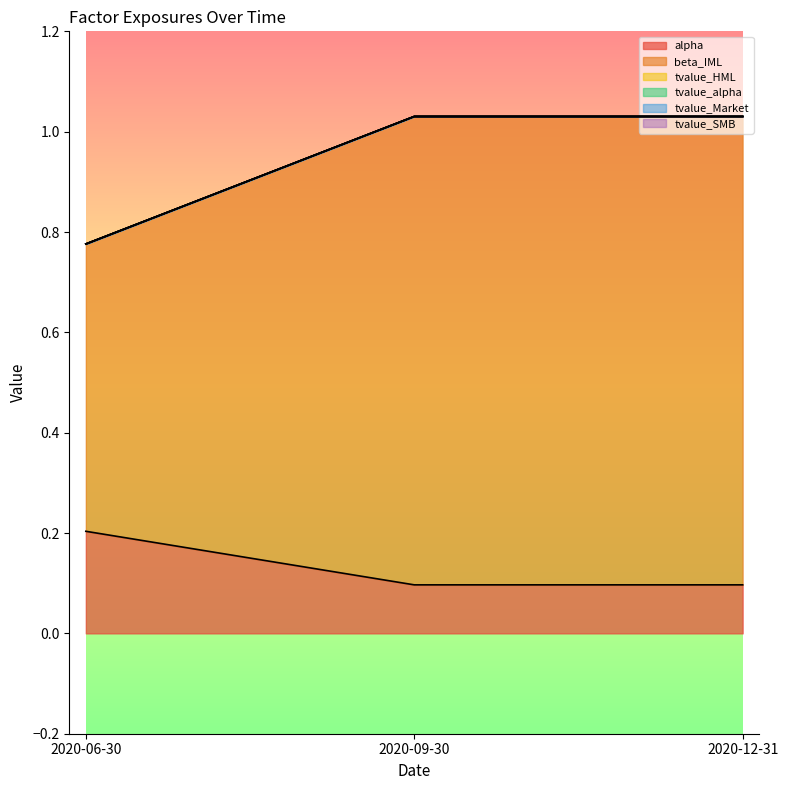

Reading left to right, extract all data points from this chart.

alpha: 0.2	0.1	0.1
beta_IML: 0.6	0.9	0.9
tvalue_HML: -0.0	0.0	0.0
tvalue_alpha: 0.0	0.0	0.0
tvalue_Market: -0.0	-0.0	-0.0
tvalue_SMB: -0.0	-0.0	-0.0